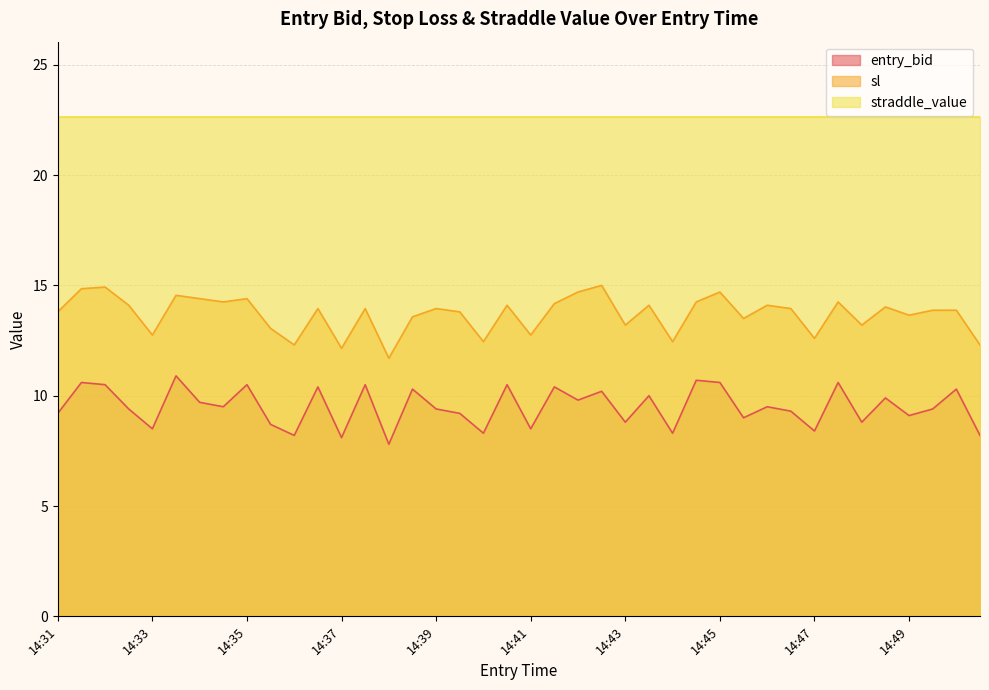

Which series has the largest range (max minus min)?

sl